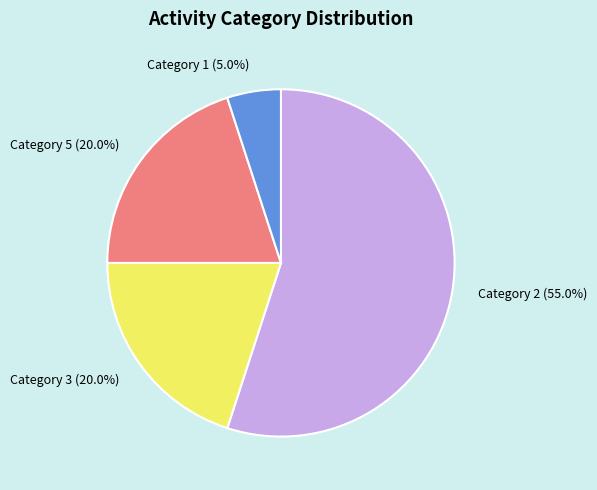

Which category has the biggest portion of the pie?

Category 2 (55.0%)